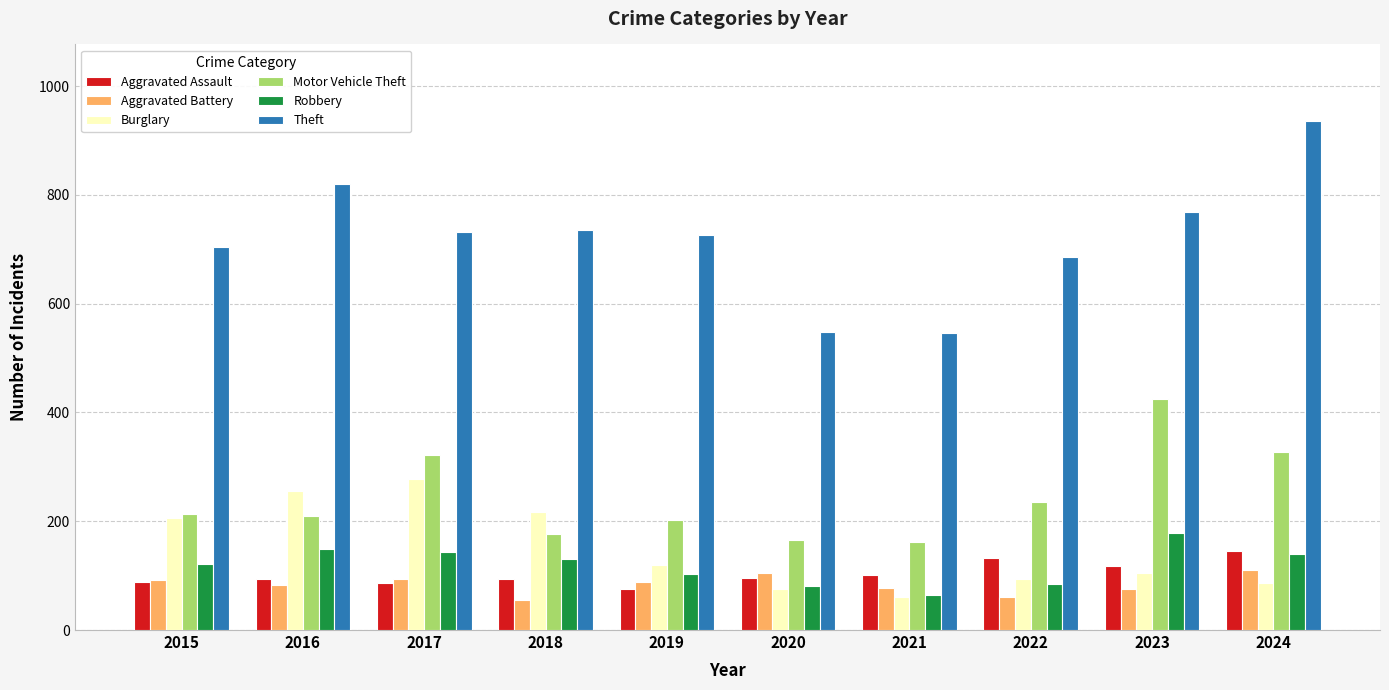

Between 2021 and 2024, which series saw the biggest shift?

Theft